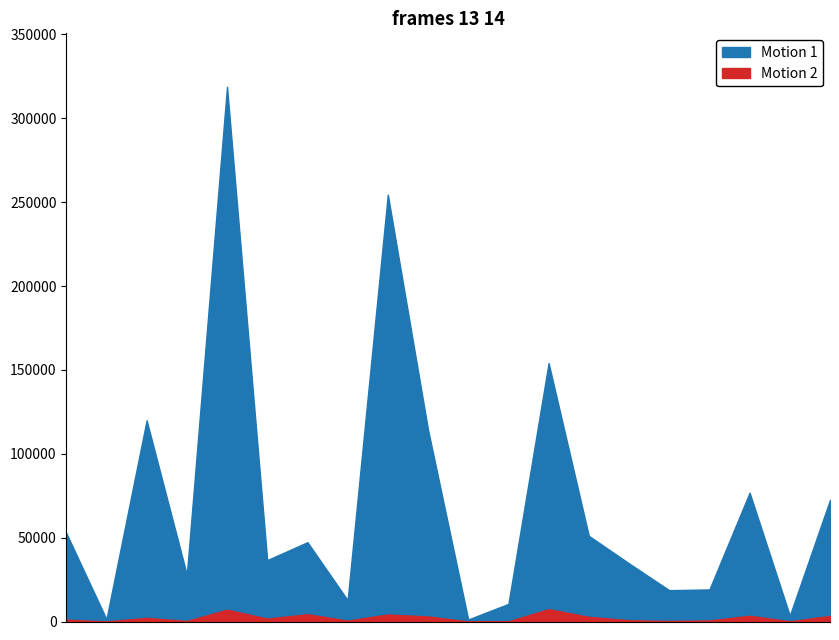

What is the sum of all Confirmed values?

1428410